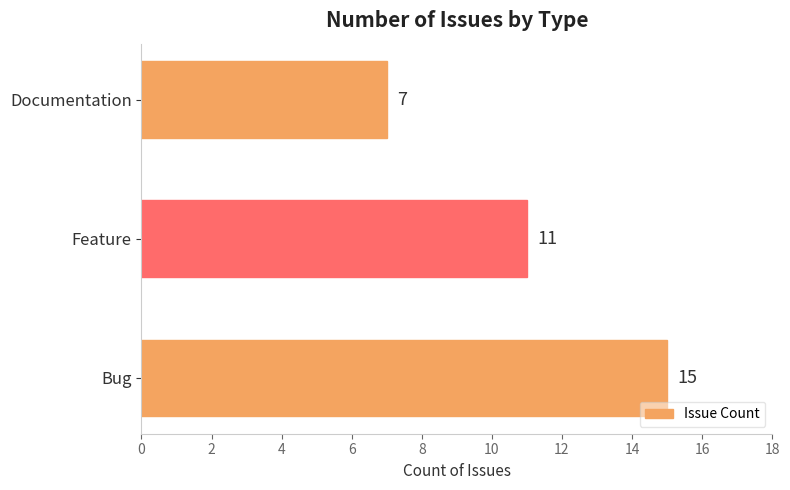

What is the average value?

11